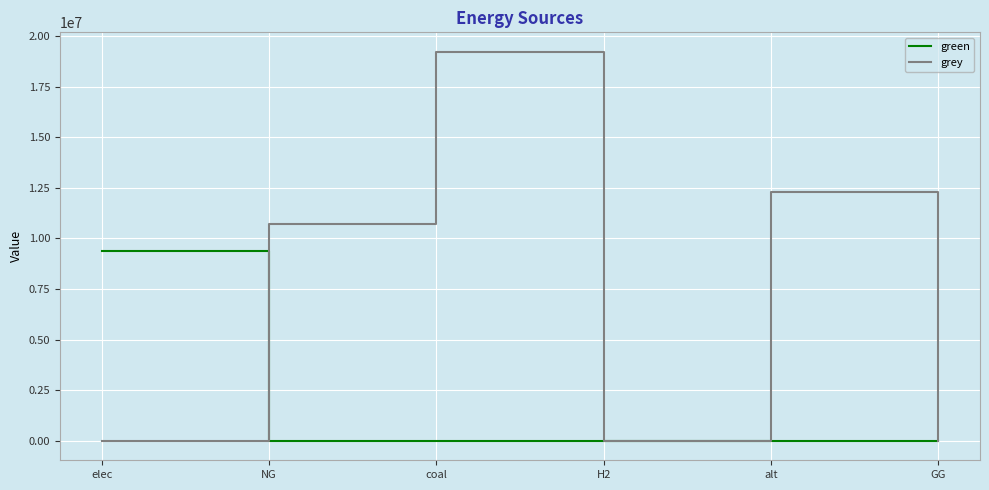

Is it true that green equals 0.0 at NG?

True